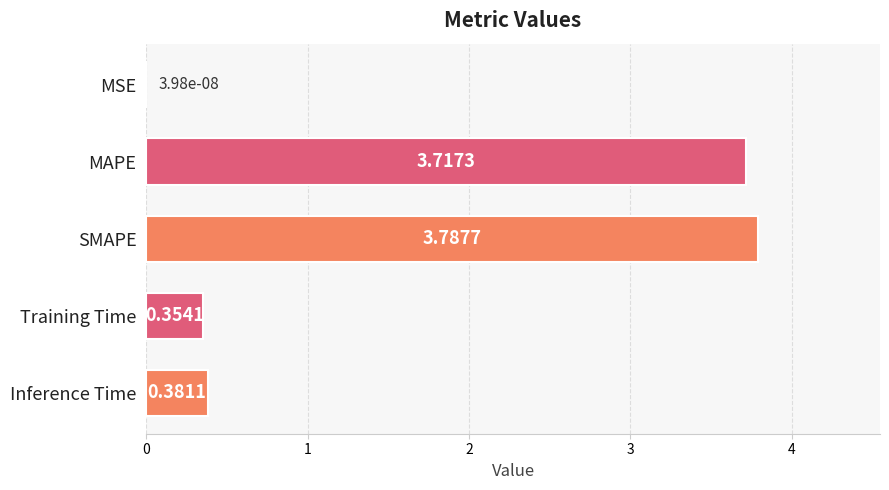

Which label corresponds to the largest value in the chart?

SMAPE